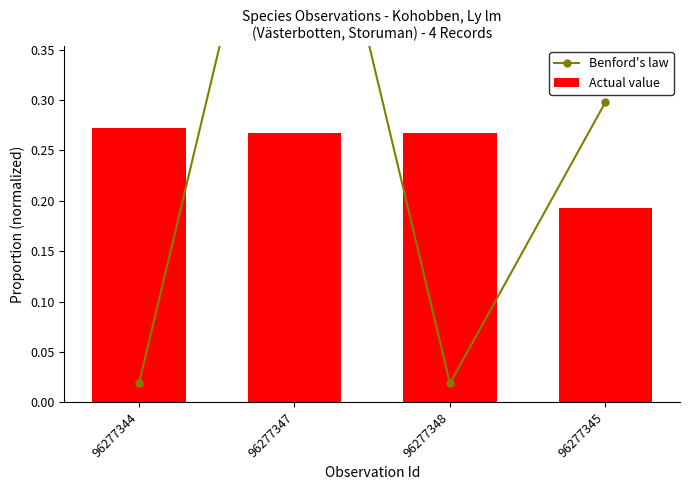

What is the greatest value displayed?

0.7